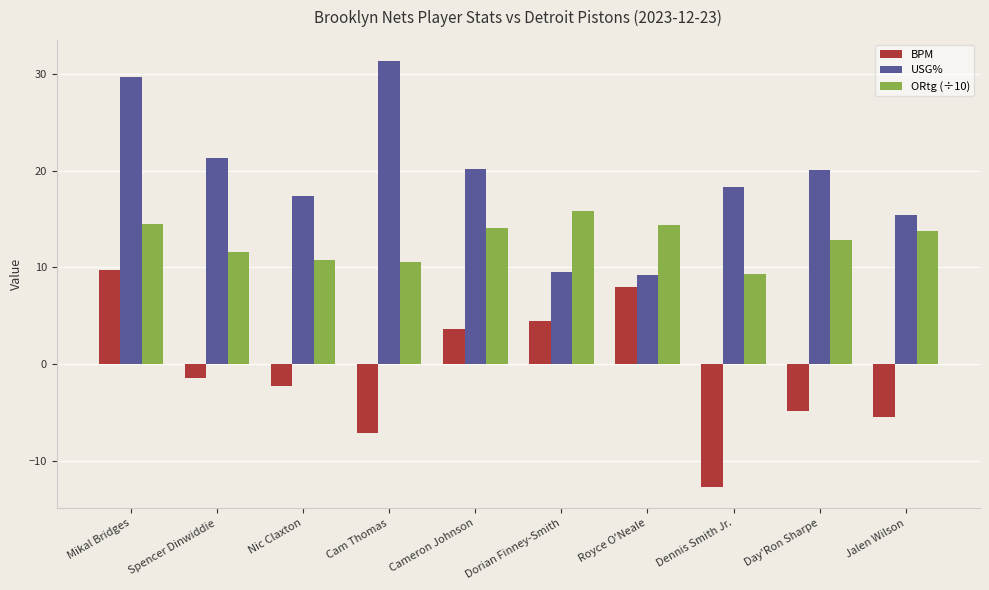

What is the spread (max minus min) of values at Day'Ron Sharpe?

25.0